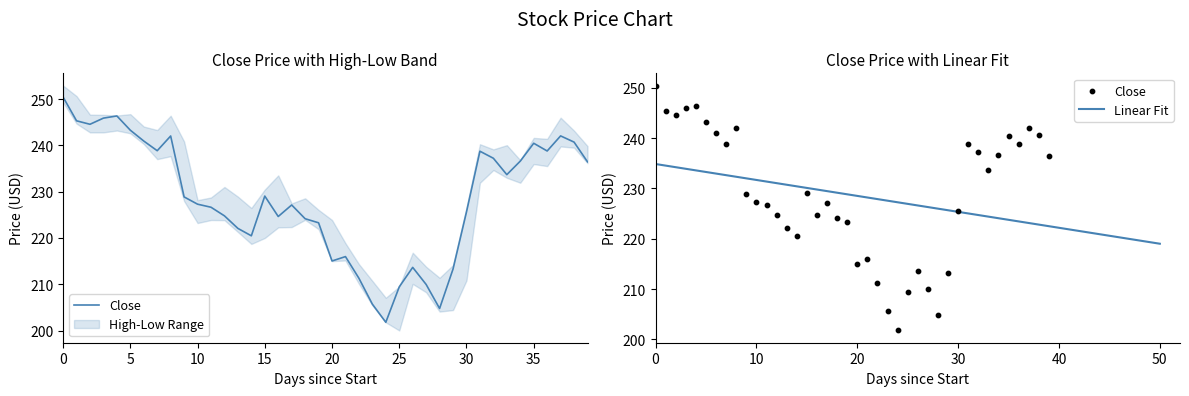

What is the highest value of the Linear Fit series?

234.8